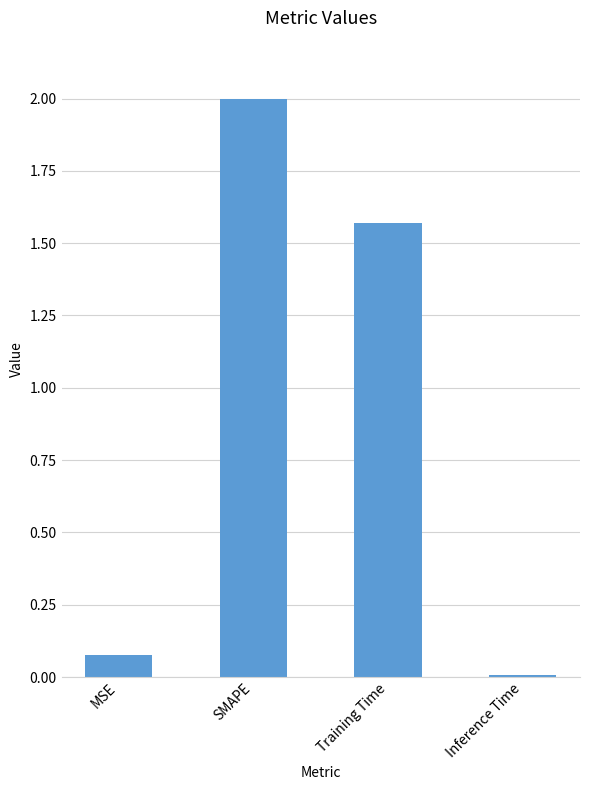

Which label corresponds to the largest value in the chart?

SMAPE